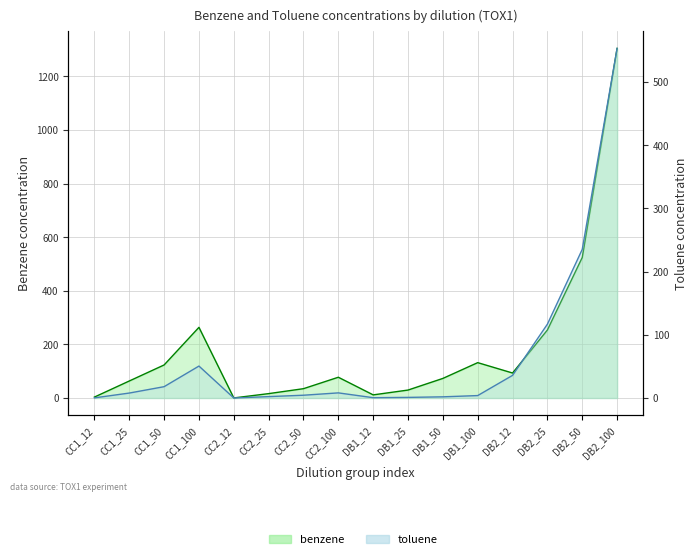

What are all the series names shown in the legend?

benzene, toluene